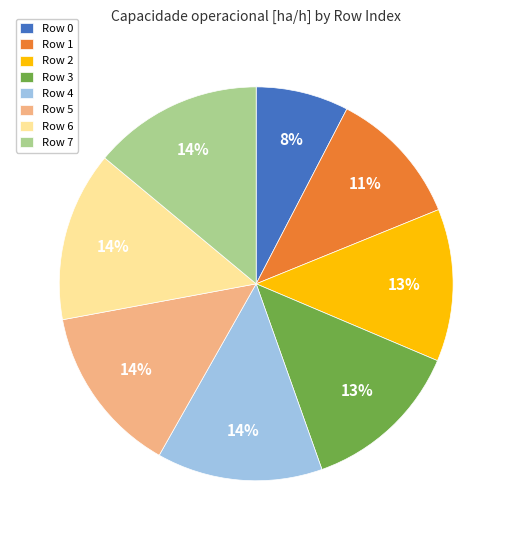

Does Row 4 account for over 50% of the chart?

No